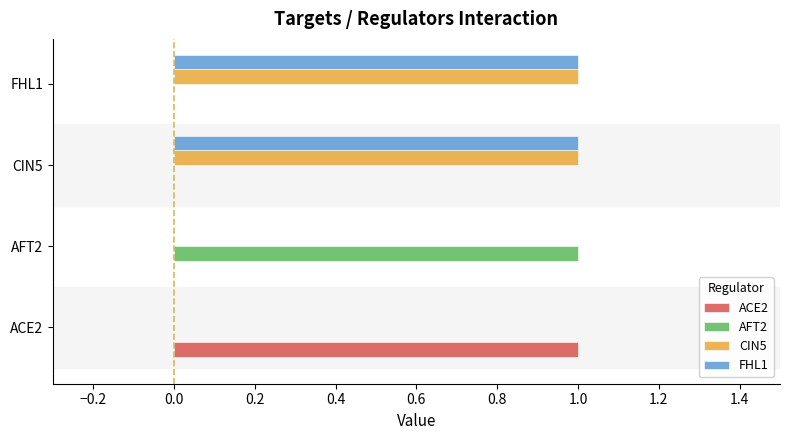

What is the sum of all FHL1 values?

2